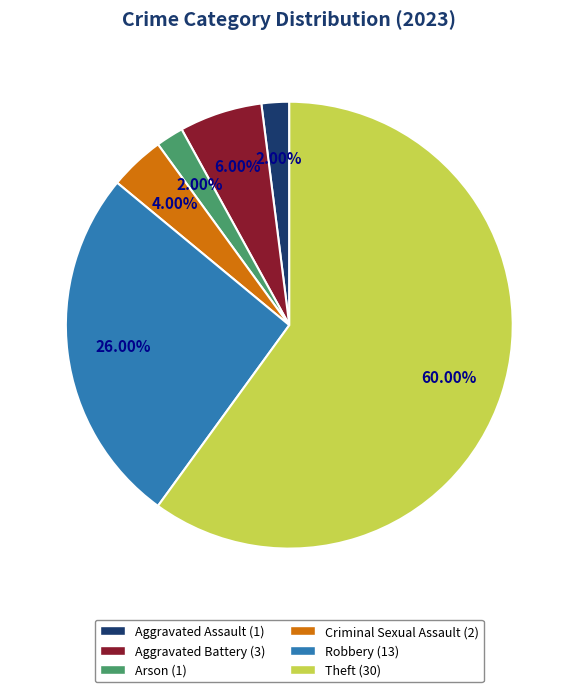

Is there a majority slice in this chart?

Yes